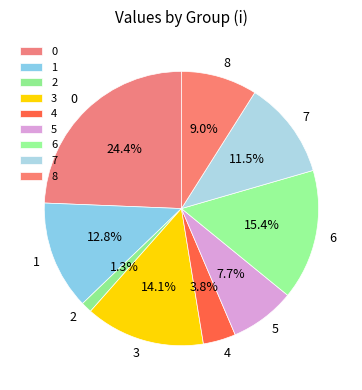

Does any single category account for the majority?

No